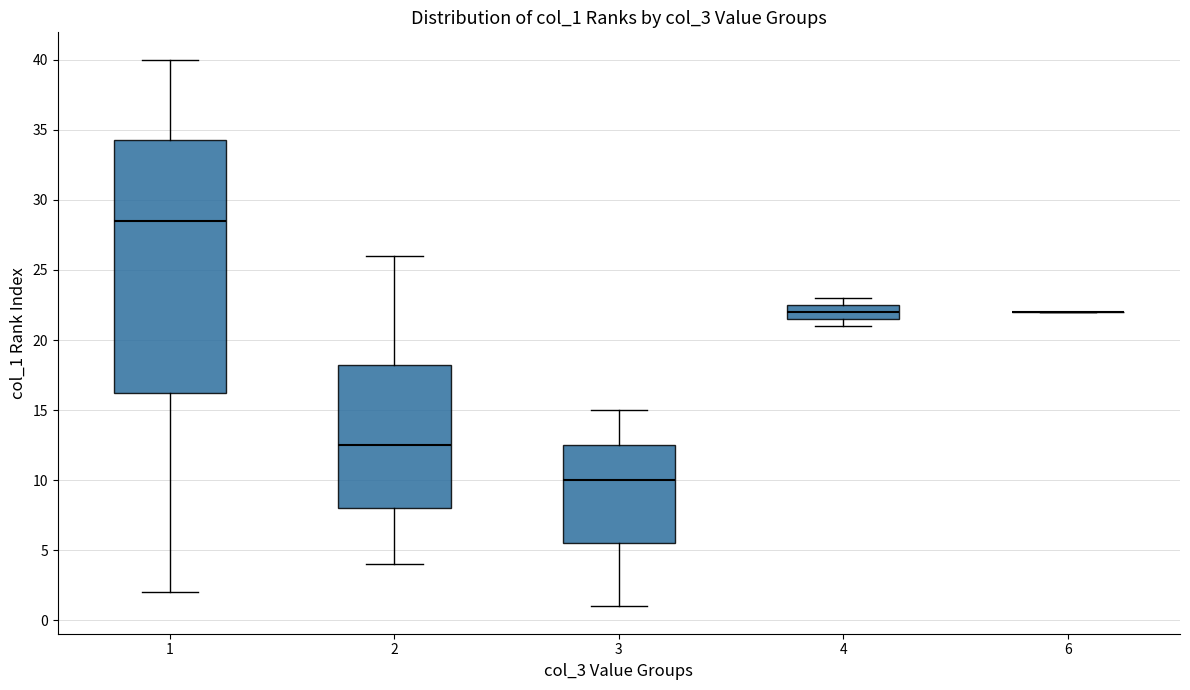

Reading left to right, transcribe this box plot: for each box, give where its median line is, the range the box spans, and where its two whiskers end, as read against the y-axis. The values are not printed on the chart, so give them approximately, as read against the axis.

1: median 28.5, box 16.5 to 34.5, whiskers 2.0 to 40.0
2: median 12.5, box 8.0 to 18.5, whiskers 4.0 to 26.0
3: median 10.0, box 5.5 to 12.5, whiskers 1.0 to 15.0
4: median 22.0, box 21.5 to 22.5, whiskers 21.0 to 23.0
6: box collapsed to a line at 22.0, whiskers 22.0 to 22.0